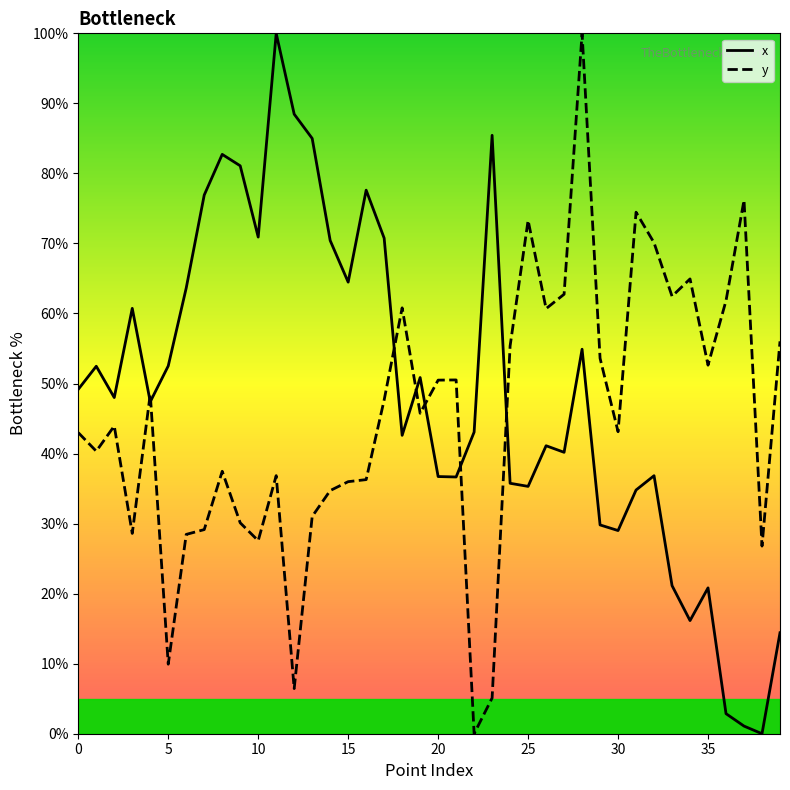

Reading left to right, what are all the values shown in this chart?

x: 49.2	52.5	48.0	60.7	47.4	52.5	63.6	76.9	82.7	81.1	70.9	100.0	88.5	85.0	70.4	64.5	77.6	70.8	42.6	50.9	36.7	36.7	43.1	85.4	35.8	35.3	41.1	40.2	54.9	29.8	29.0	34.8	36.8	21.1	16.2	20.8	2.9	1.1	0.0	14.4
y: 43.0	40.3	43.9	28.6	48.5	9.9	28.5	29.1	37.5	30.1	27.6	36.8	6.4	31.0	34.7	36.0	36.3	47.7	60.8	45.8	50.5	50.5	0.0	5.1	55.4	73.3	60.7	62.7	100.0	53.6	43.1	74.5	70.1	62.5	64.9	52.6	61.8	76.2	26.8	56.0